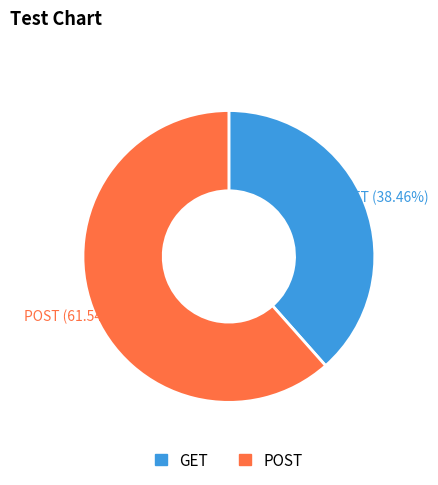

What percentage is the POST slice, to the nearest percent?

62%